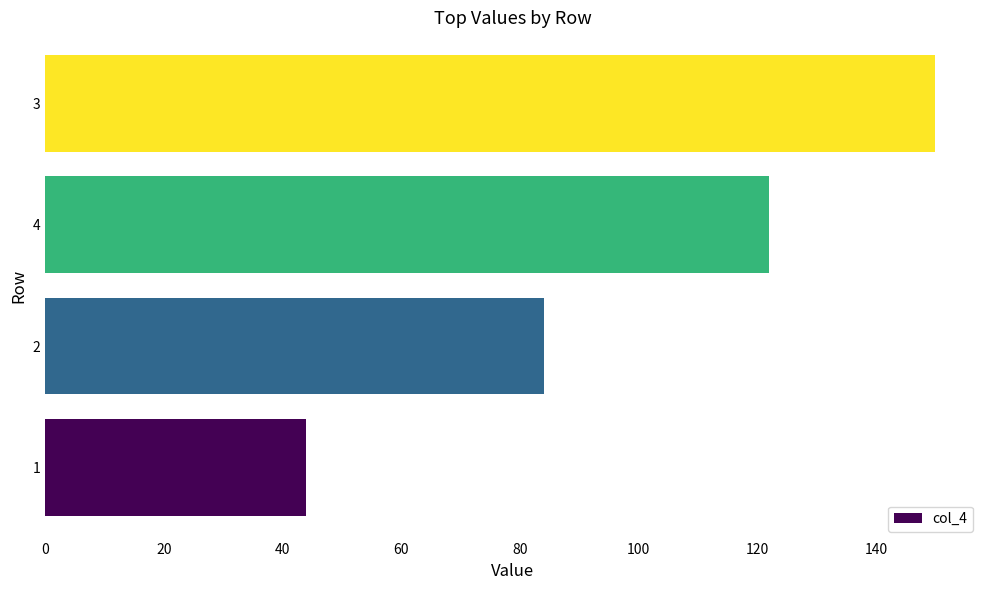

At which label is the value closest to 97?

2